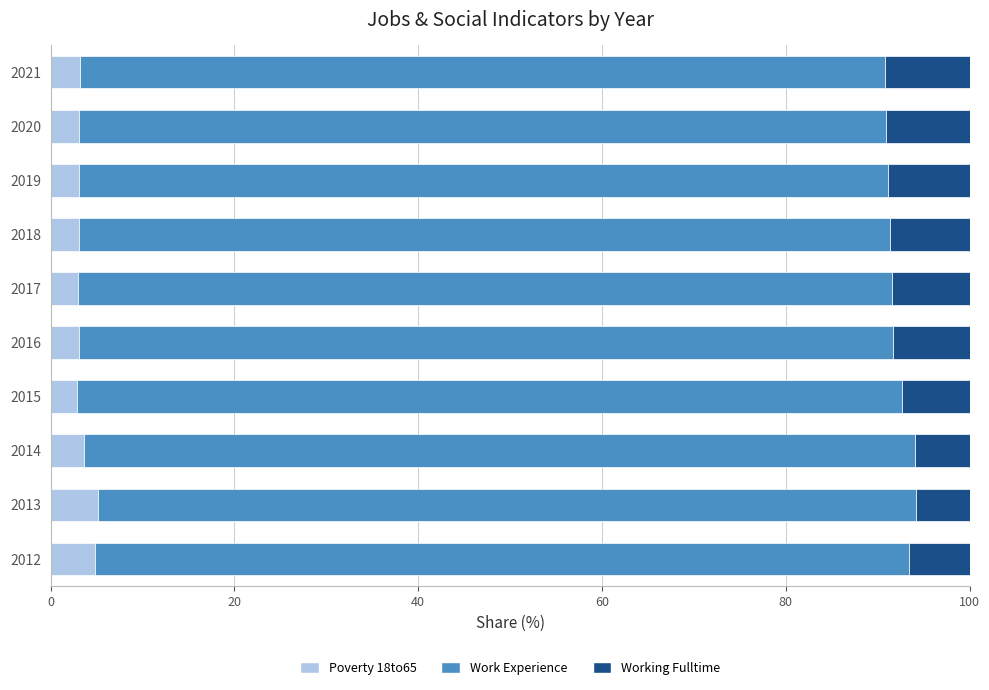

What is the total value across all series at 2015?

100.0